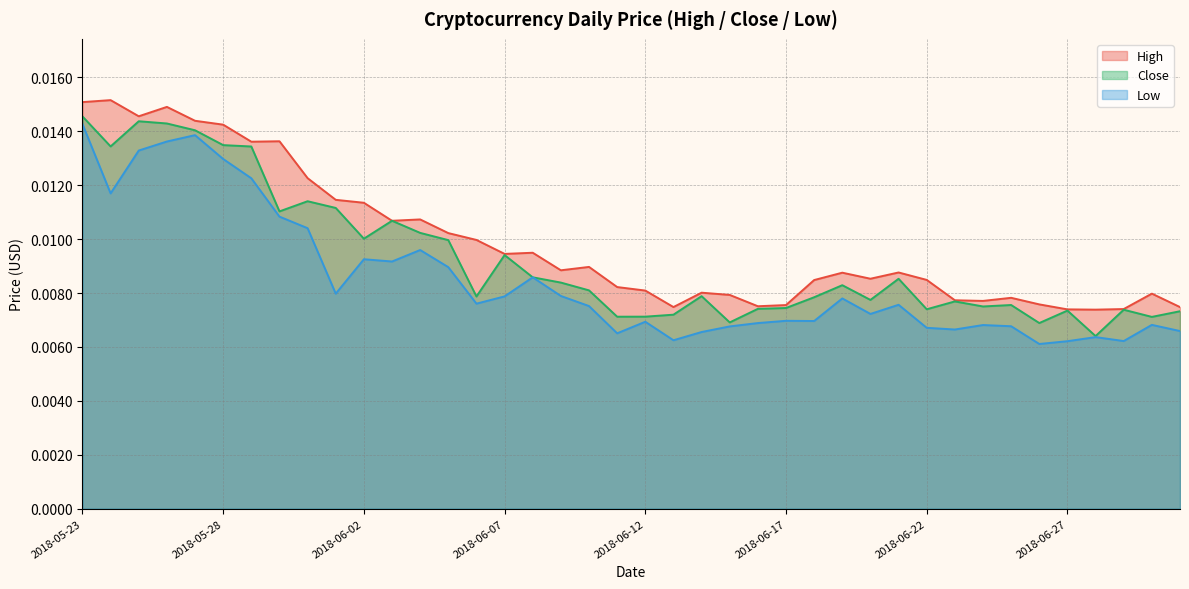

Which series has the largest range (max minus min)?

Low